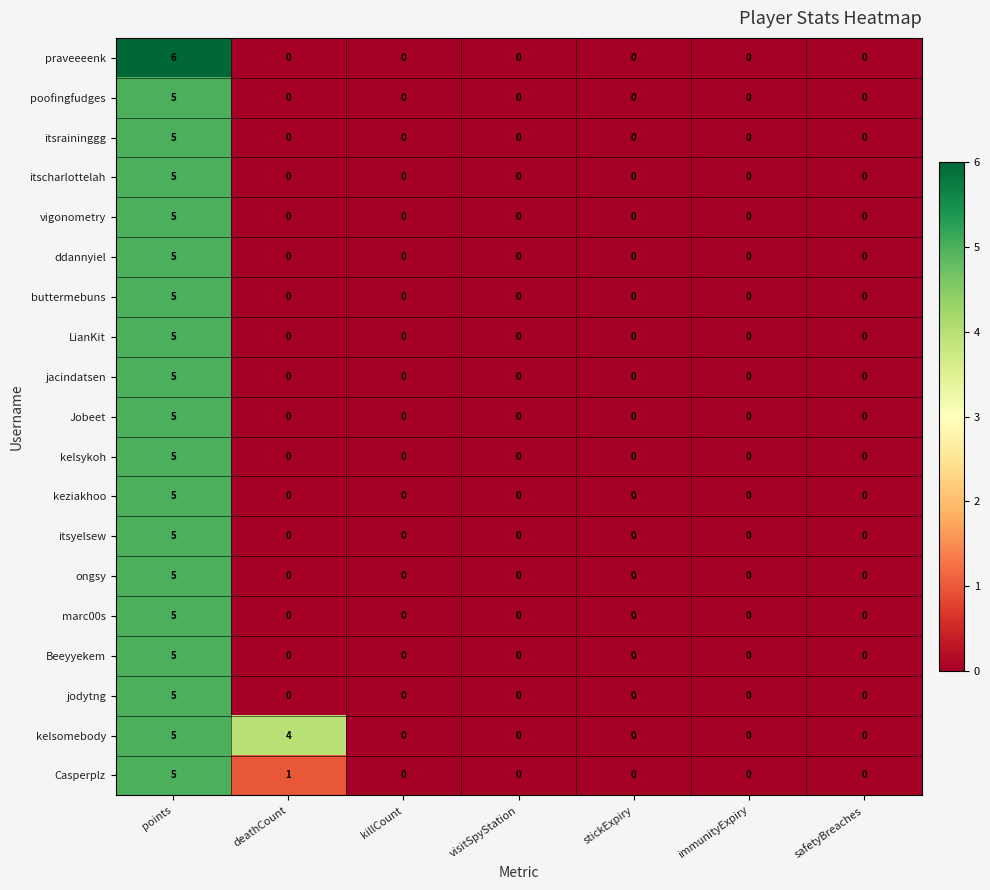

Which series has the largest total across all categories?

kelsomebody